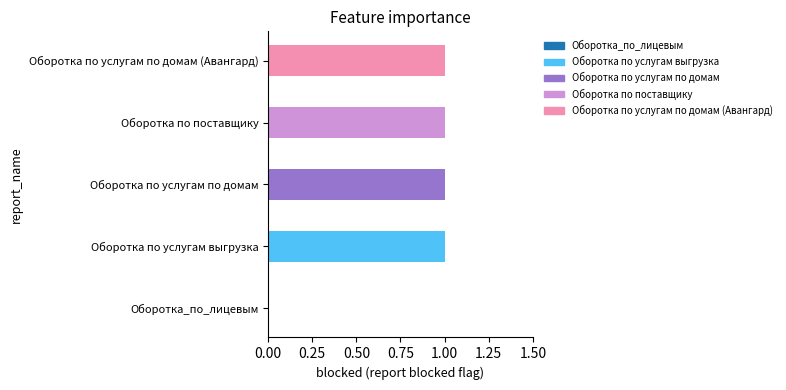

Which has a higher value, Оборотка по поставщику or Оборотка_по_лицевым?

Оборотка по поставщику